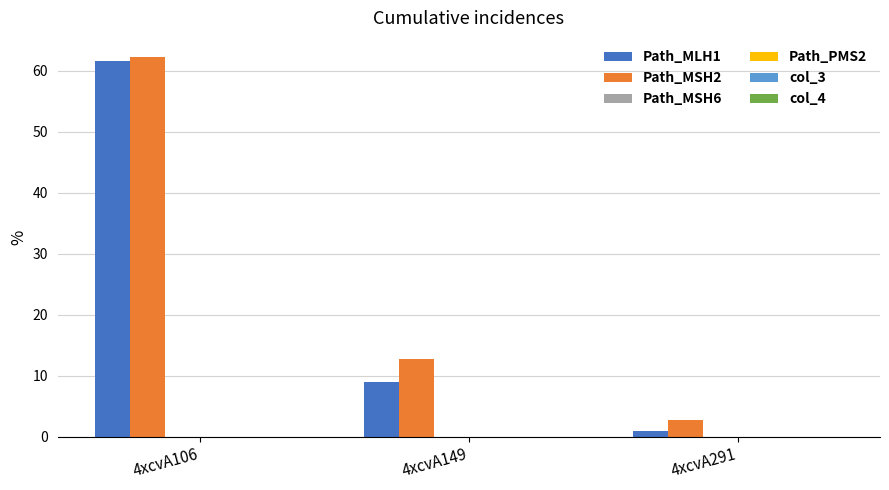

Rank the series by their maximum value, from highest to lowest.

Path_MSH2, Path_MLH1